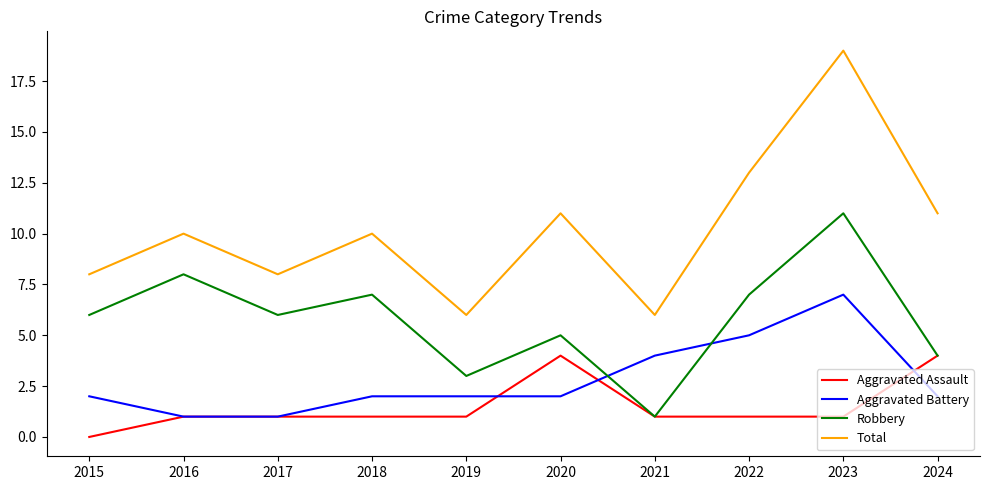

What is the difference between the second highest and second lowest values in the Robbery series?

5